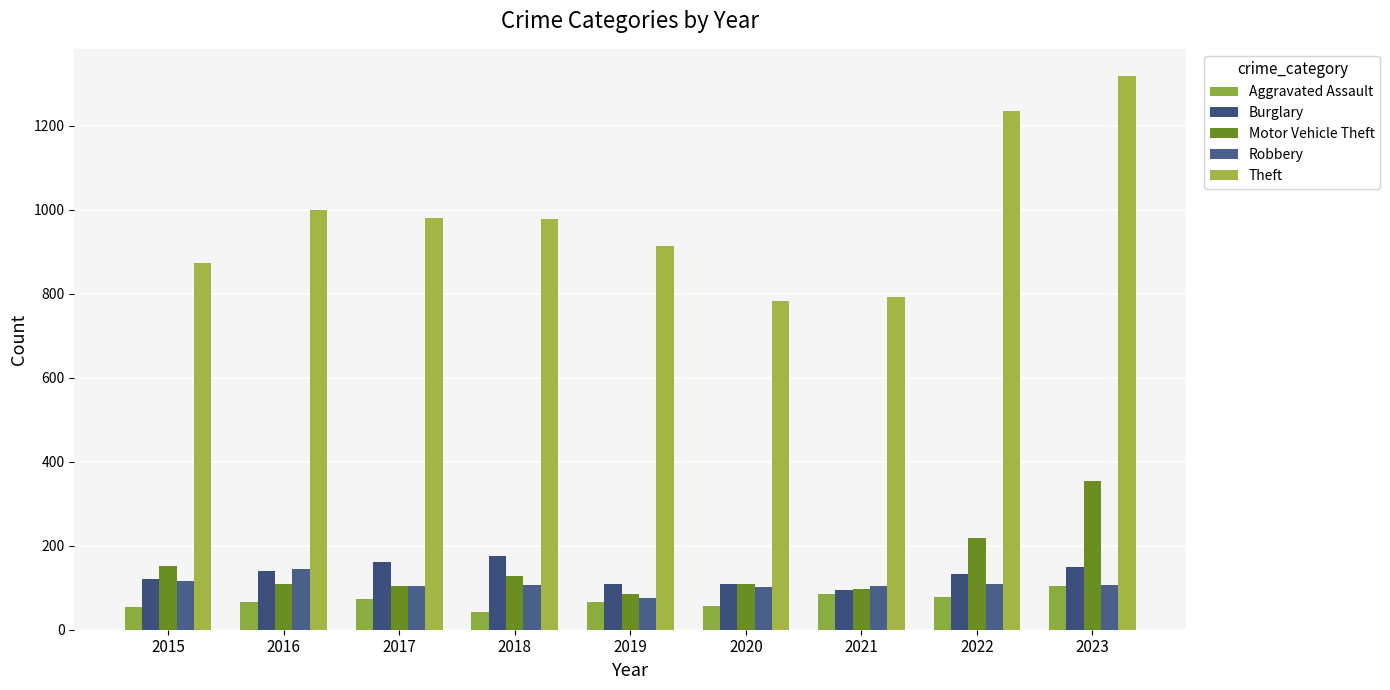

At which label does Aggravated Assault reach its peak?

2023